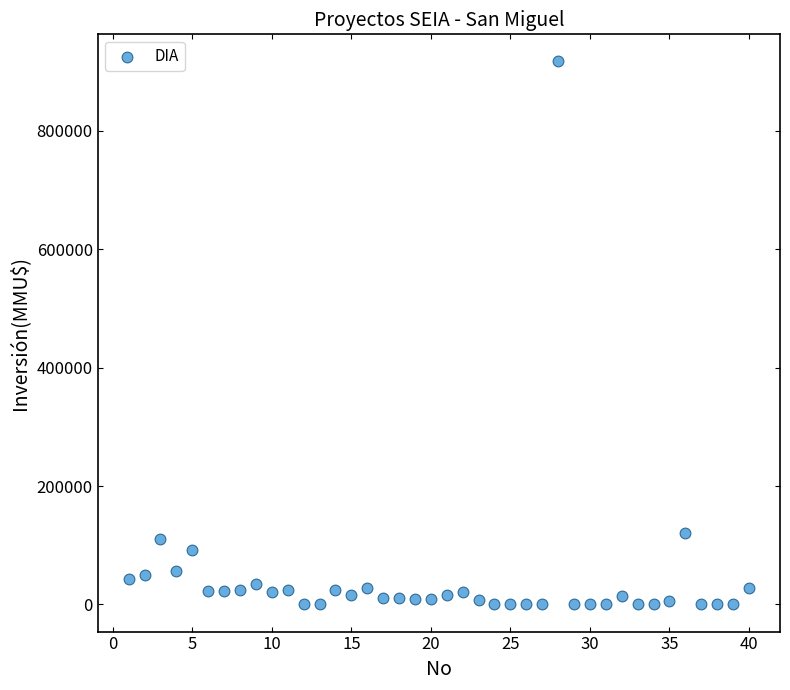

What is the range of Y values (max minus min)?

917000